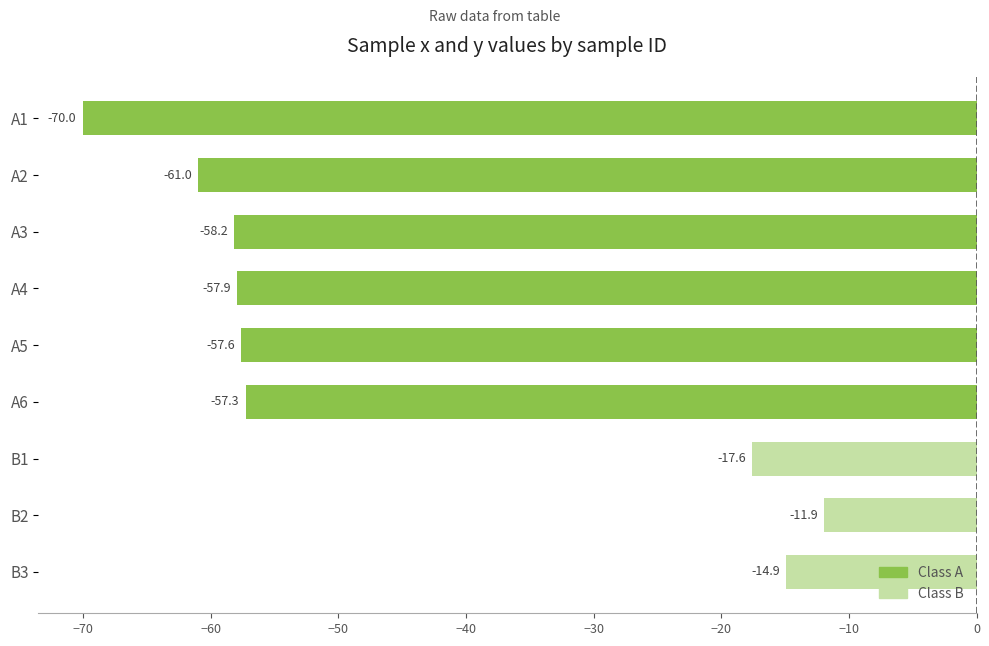

What is the value of the 9th bar from the left?

-14.9